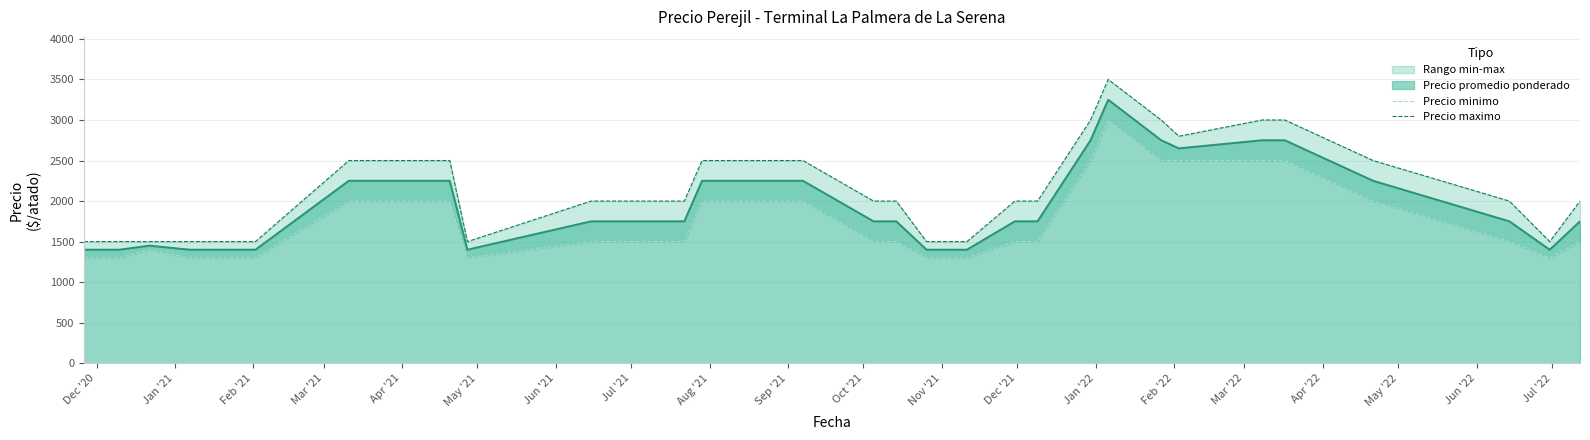

What is the maximum value for Precio promedio ponderado?

3250